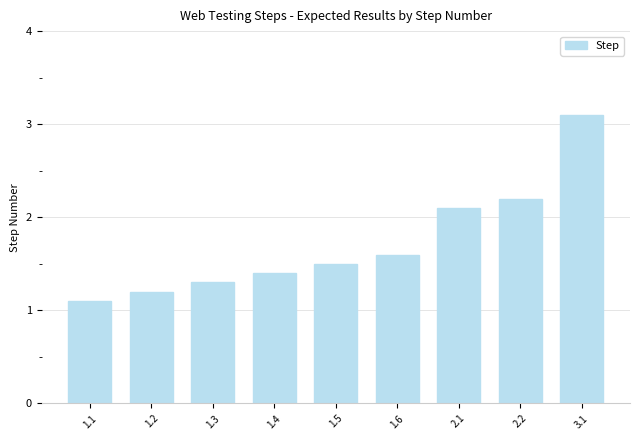

What is the change in value from 1.1 to 1.4?

+0.3